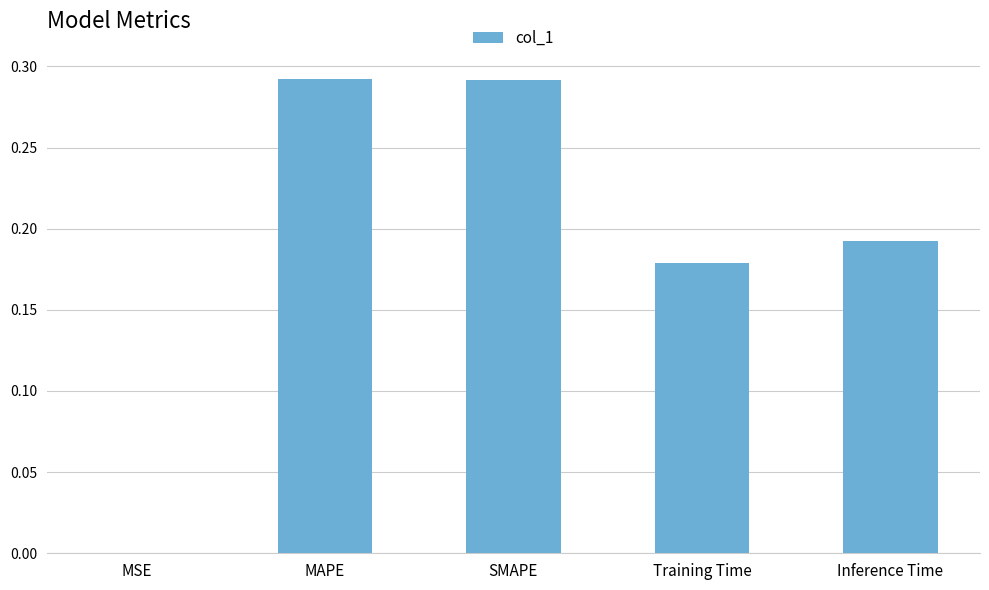

The chart shows a value of 0.5 at MAPE. True or false?

False